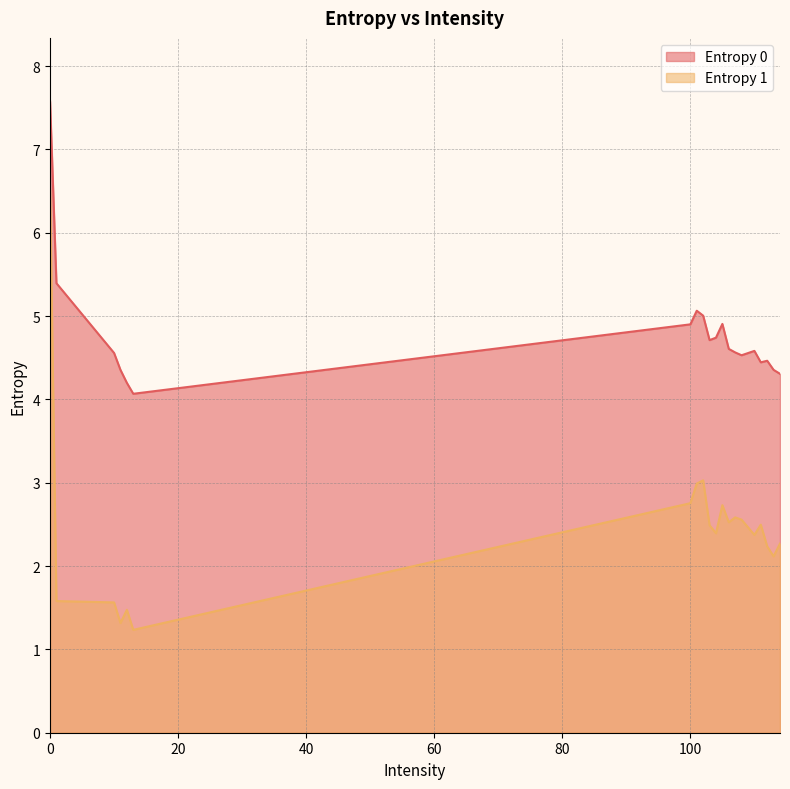

Between 11 and 104, which series saw the biggest shift?

Entropy 1